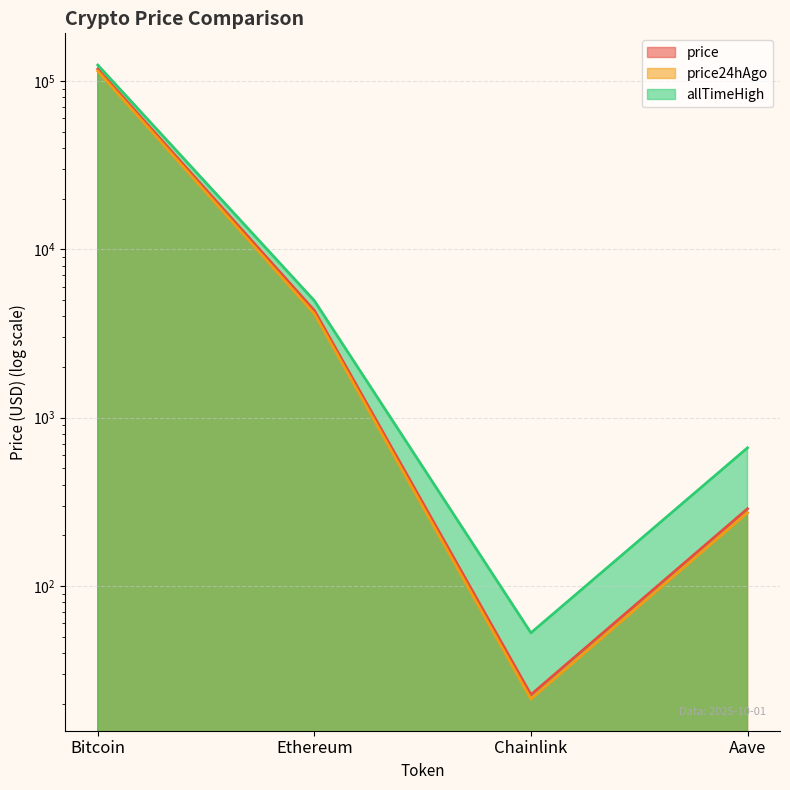

What is the average value of the price series?

30541.2